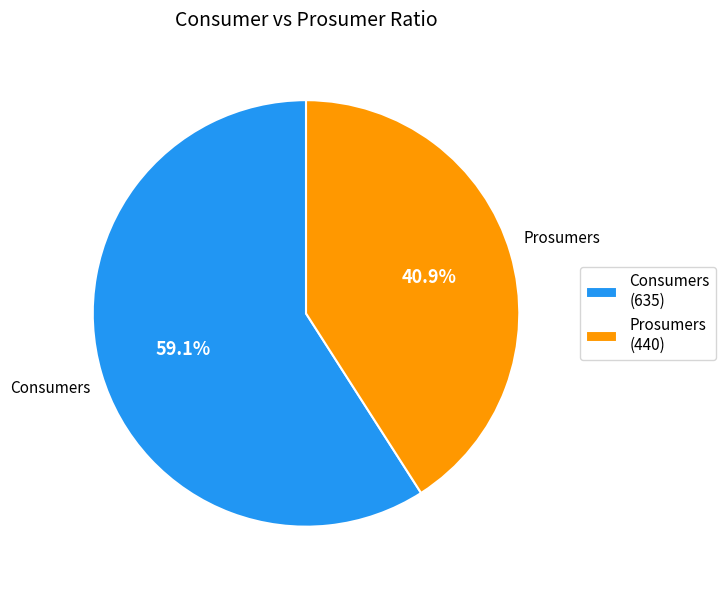

Count the number of slices in the pie.

2